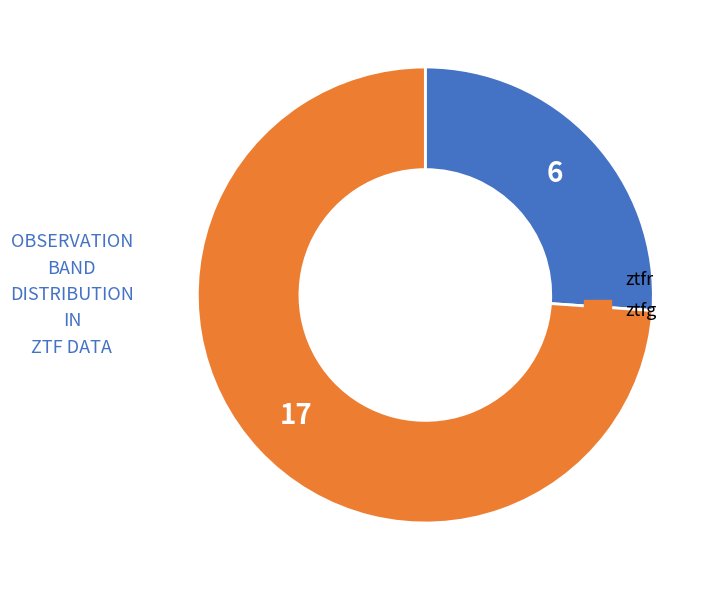

Combined, do ztfg and ztfr account for over 50%?

Yes